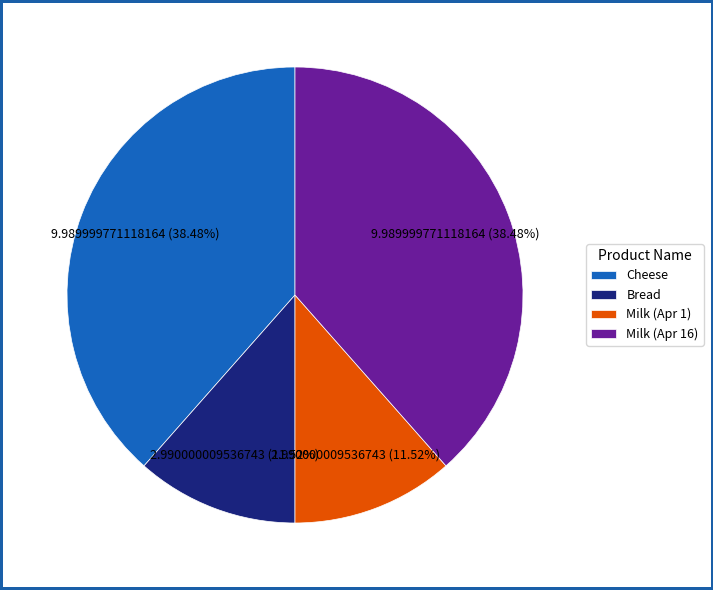

To the nearest percent, what is the average slice percentage?

25%